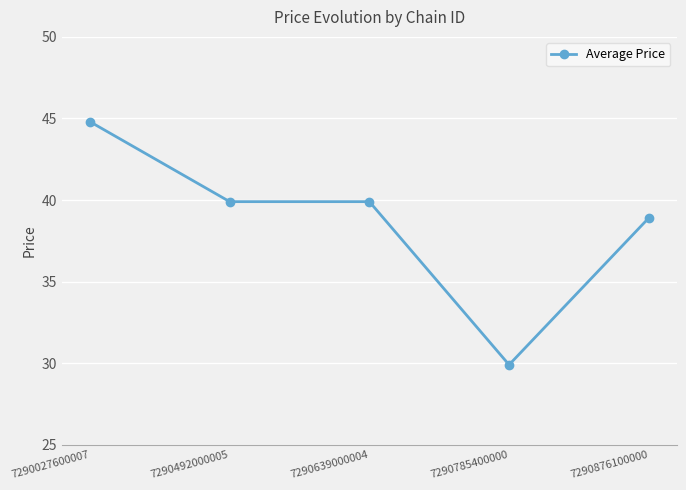

True or false: there are more than 2 points higher than both neighbors.

False